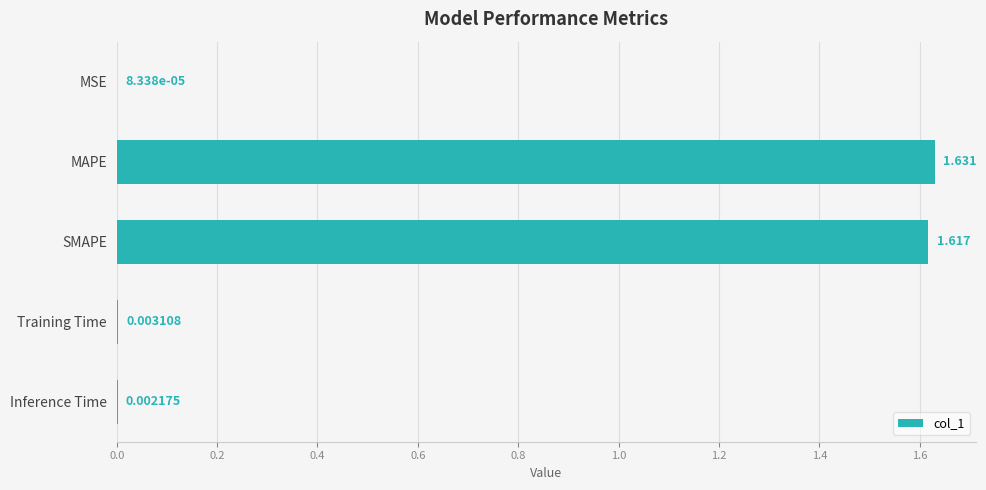

At which category does the chart reach its peak across all series?

MAPE